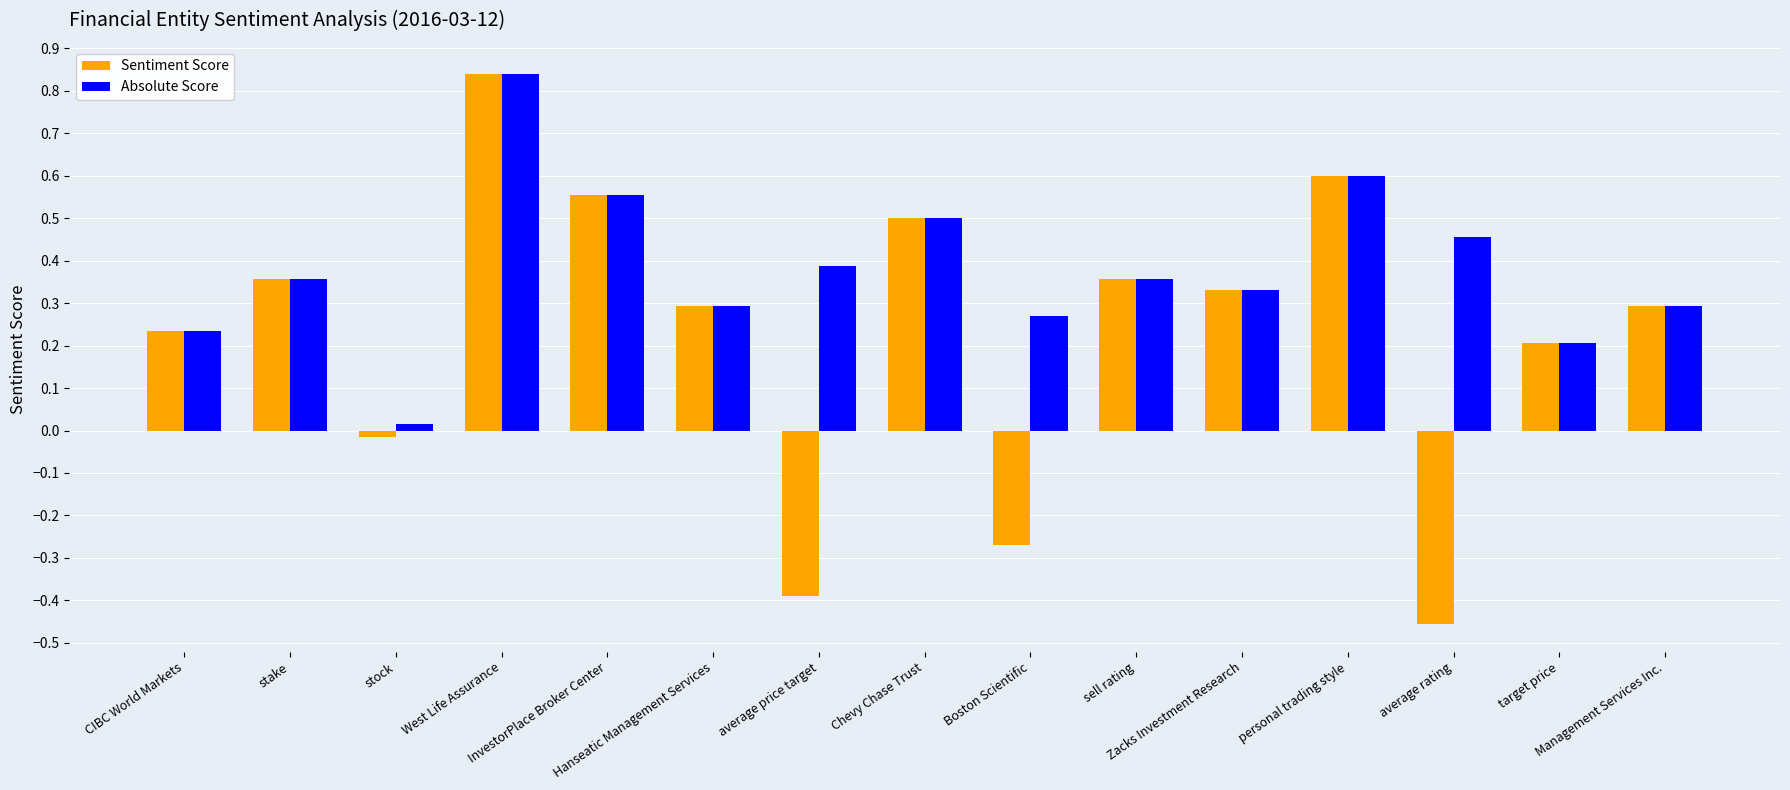

What are all the series names shown in the legend?

Sentiment Score, Absolute Score